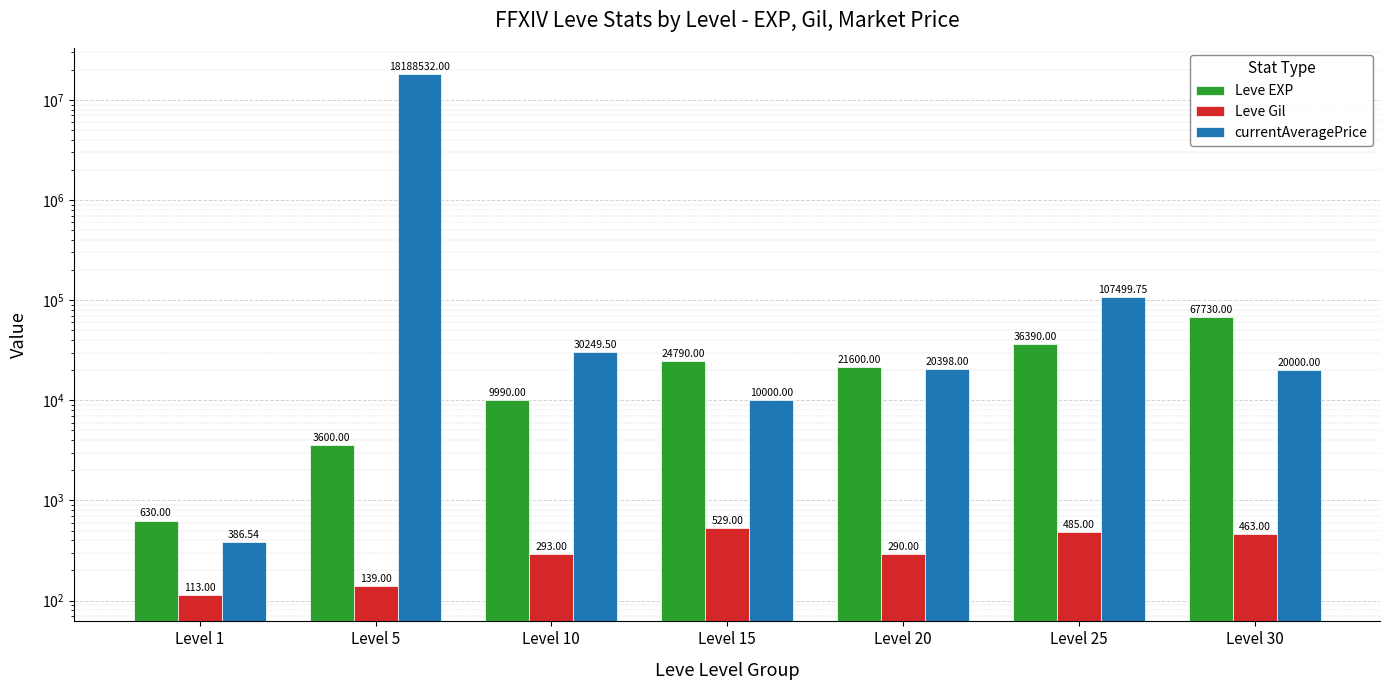

True or false: currentAveragePrice has a value of 10000.0 at Level 15.

True